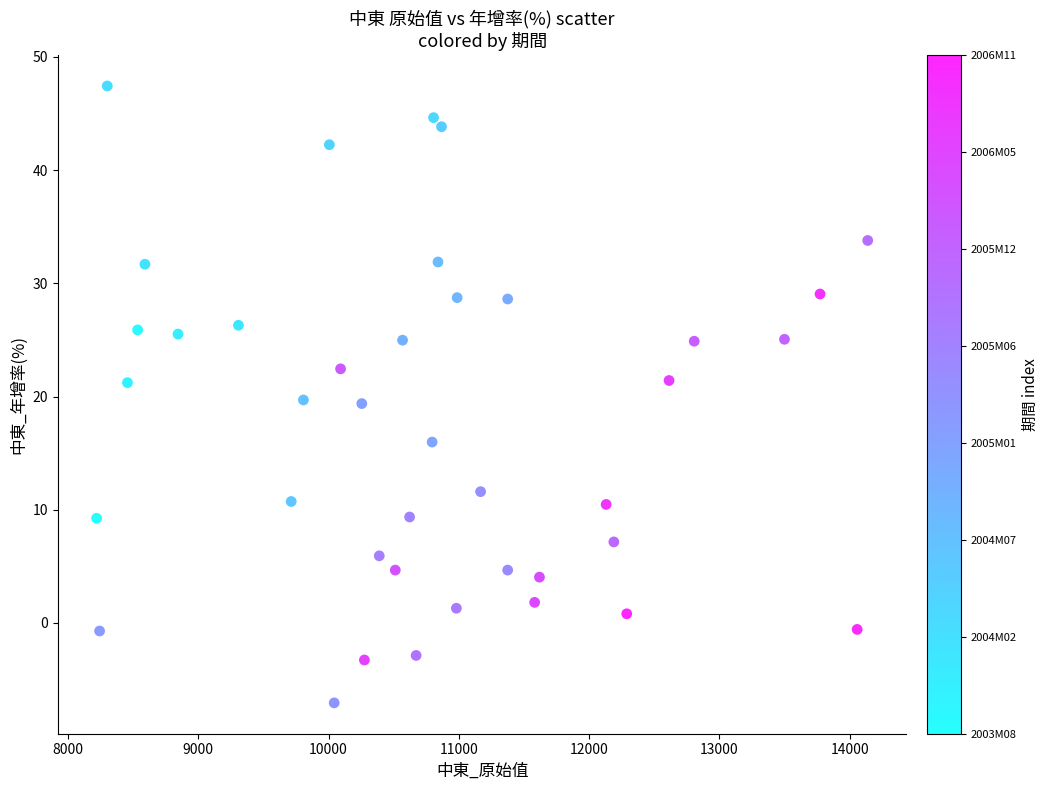

What is the range of X values (max minus min)?

5920.0